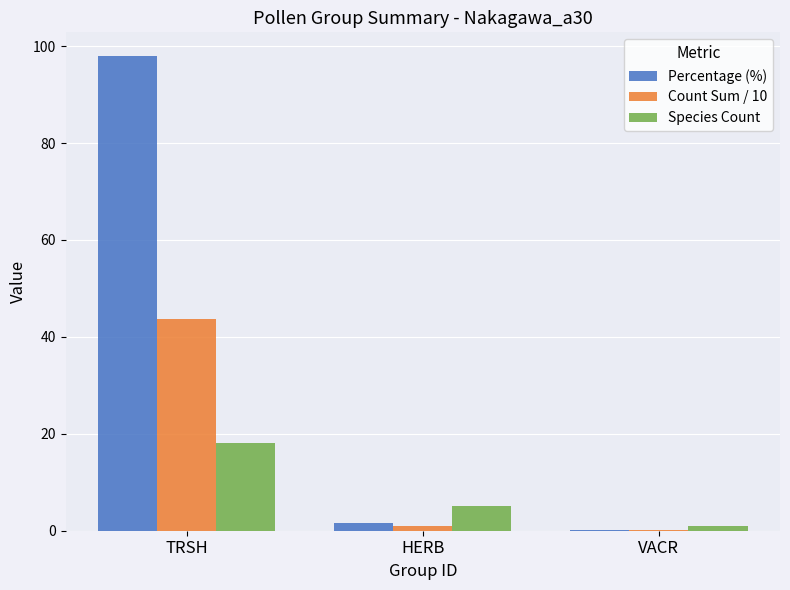

Which series has the widest spread of values?

Percentage (%)